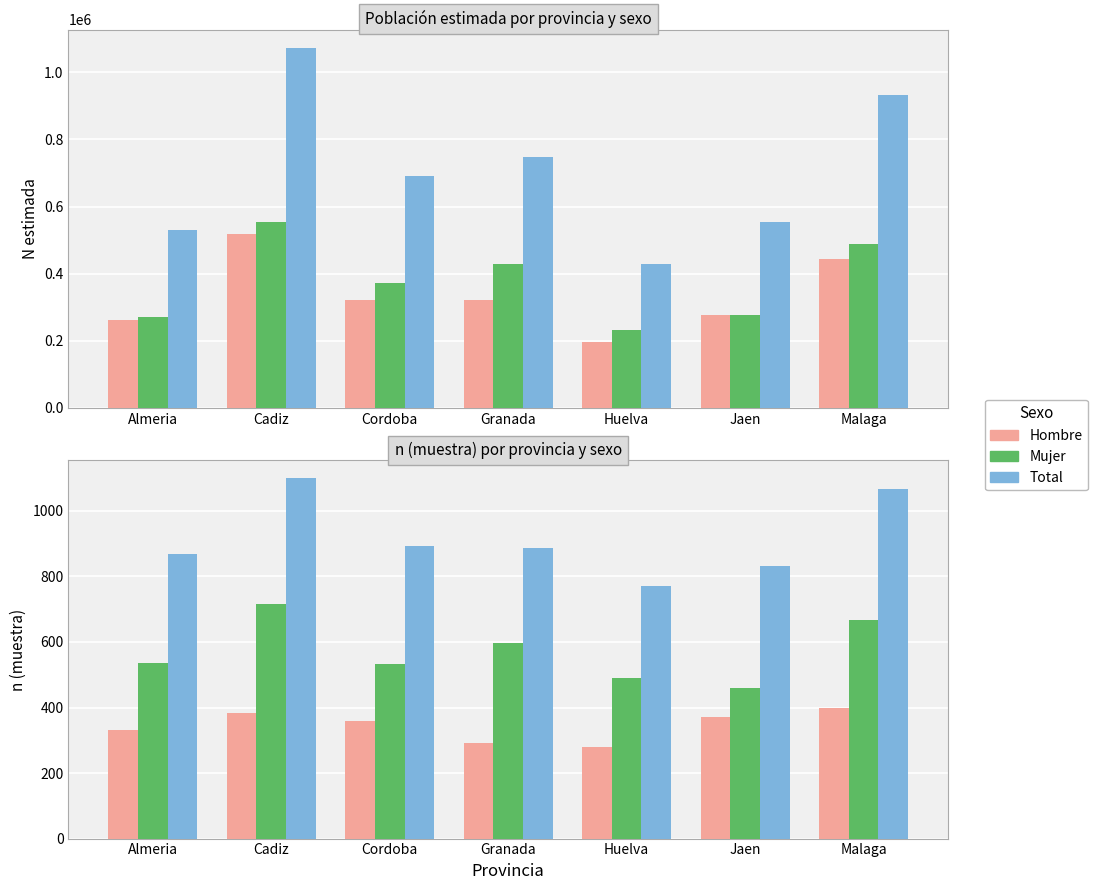

What is the smallest value displayed?

279